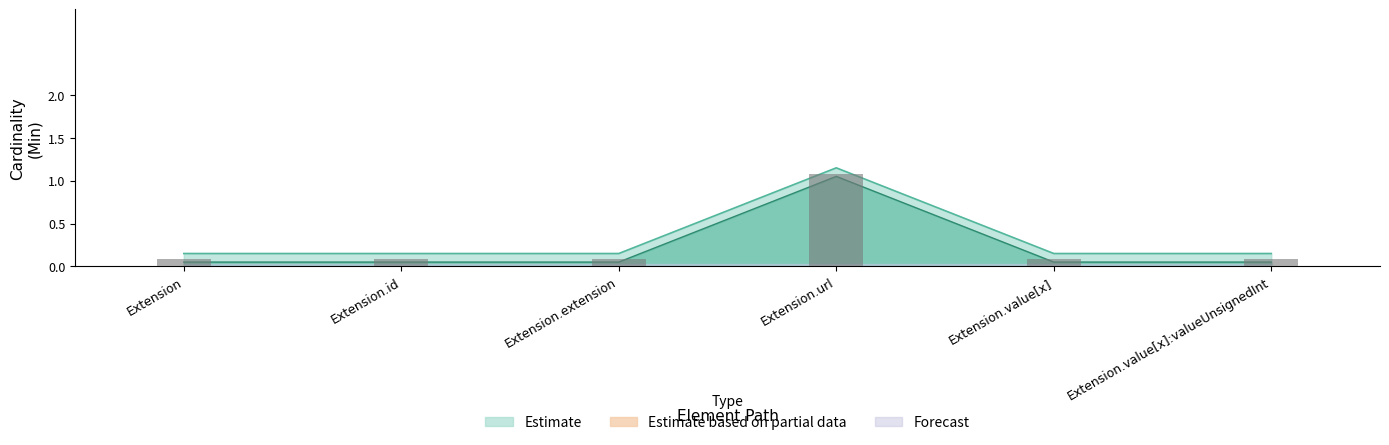

Reading left to right, what are all the values shown in this chart?

Min: Extension=0.1	Extension.id=0.1	Extension.extension=0.1	Extension.url=1.1	Extension.value[x]=0.1	Extension.value[x]:valueUnsignedInt=0.1
Base Min: Extension=0.1	Extension.id=0.1	Extension.extension=0.1	Extension.url=1.1	Extension.value[x]=0.1	Extension.value[x]:valueUnsignedInt=0.1